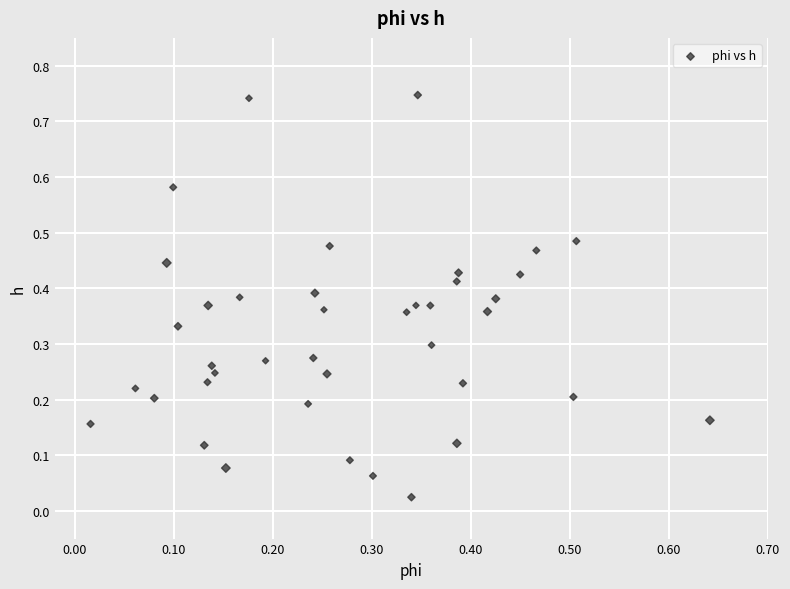

Count the number of points in this scatter plot.

40